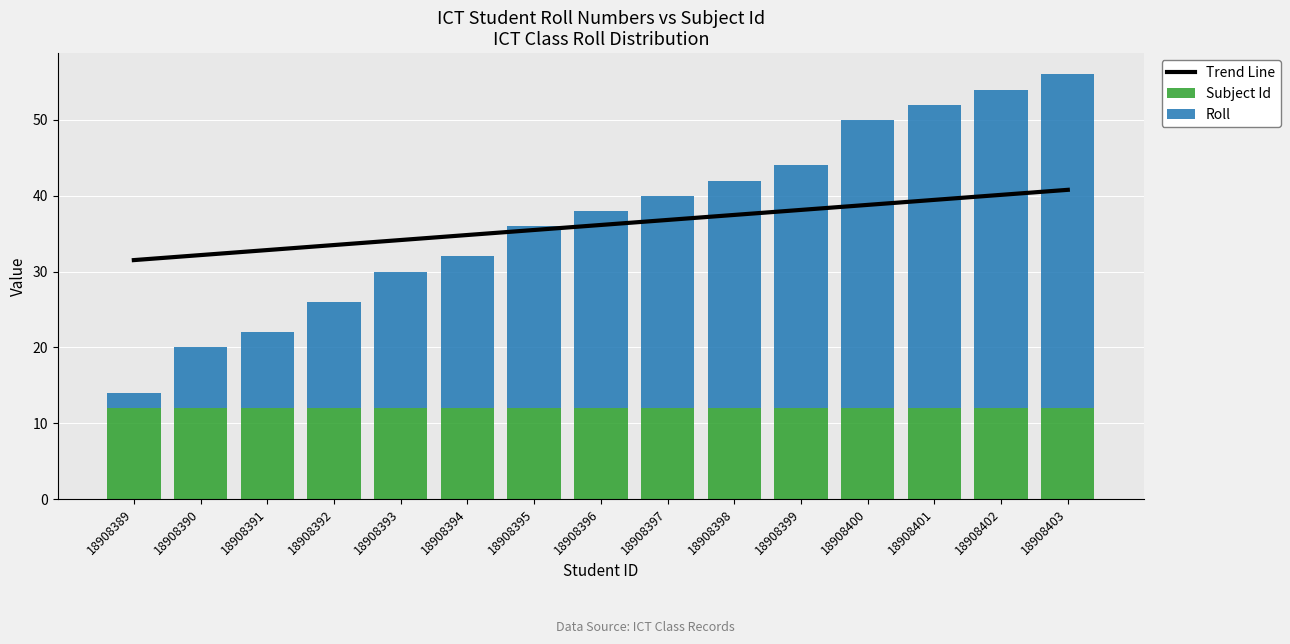

Where does the Trend Line series first go above 36?

18908396